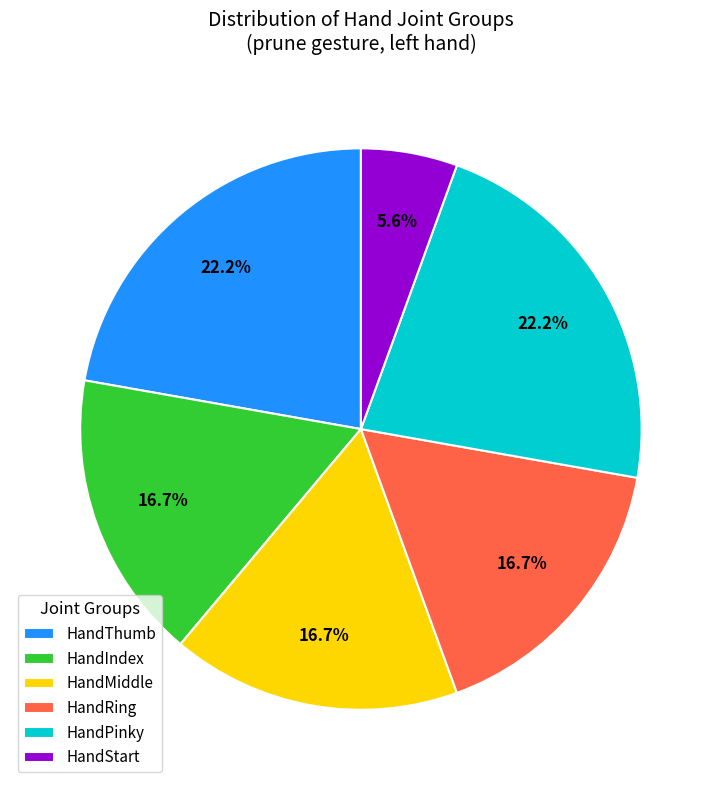

What is the smallest slice in the pie chart?

HandStart